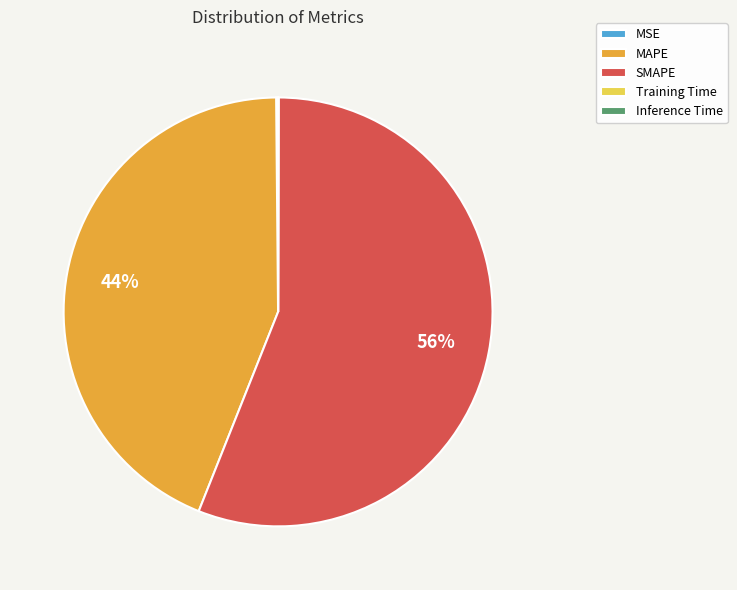

Which category has the biggest portion of the pie?

SMAPE